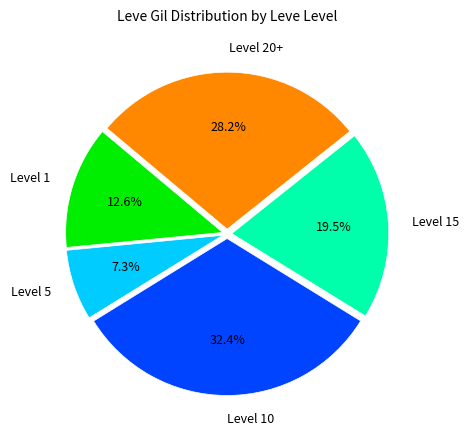

Which category has the biggest portion of the pie?

Level 10